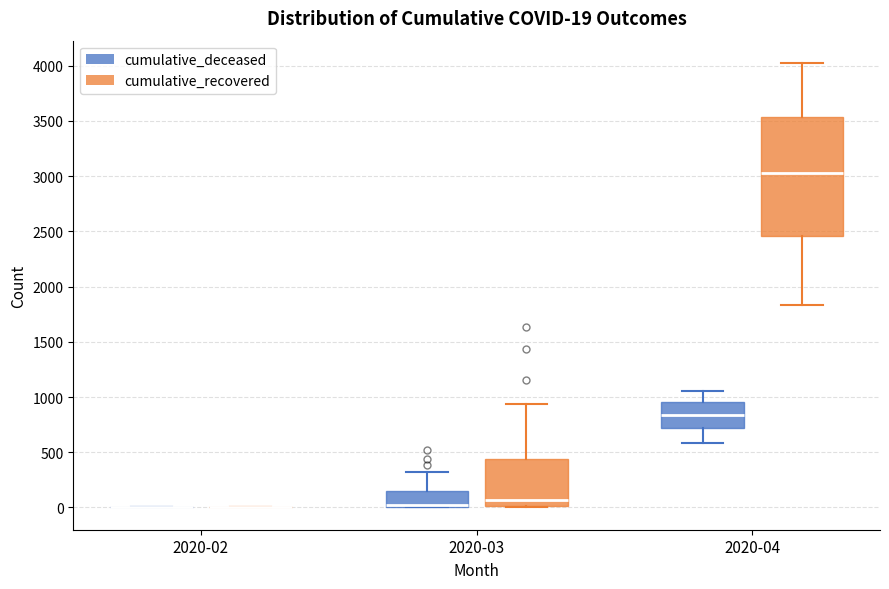

Comparing the boxes themselves (not the whiskers), which one is the tallest?

2020-04 (cumulative_recovered)